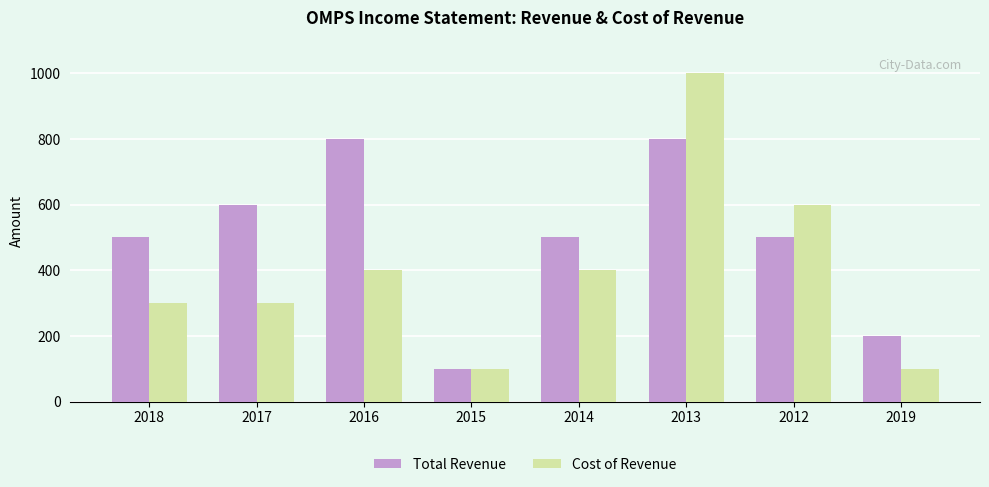

At how many categories does at least one series exceed 881?

1